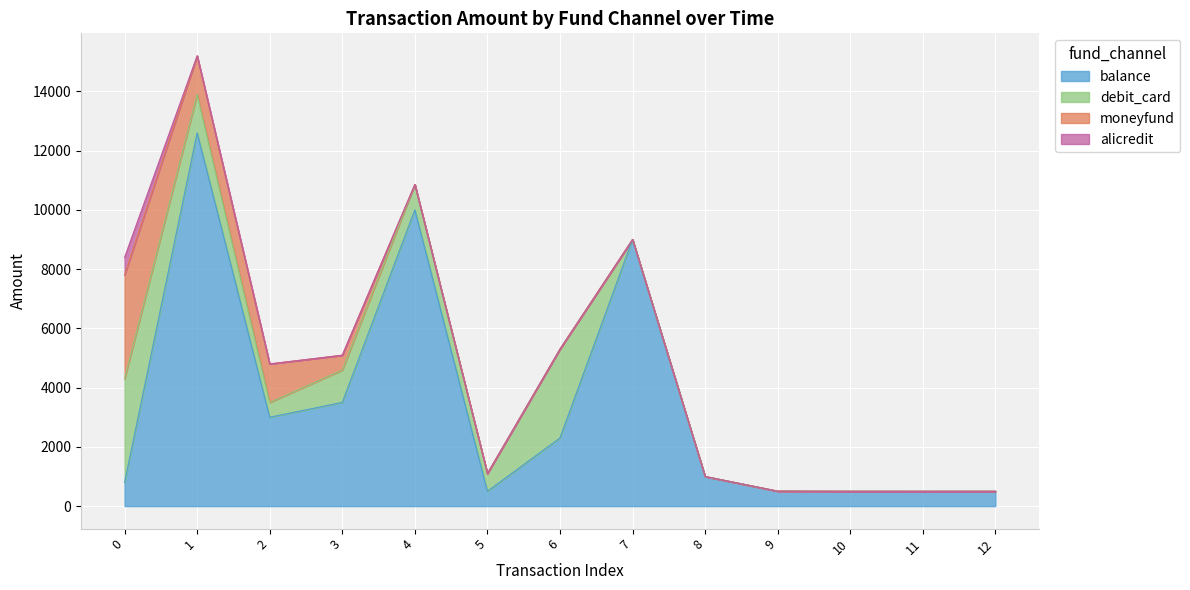

Reading left to right, what are all the values shown in this chart?

balance: 798.0	12600.0	3000.0	3500.0	10000.0	500.0	2300.0	9000.0	1000.0	505.0	500.5	500.0	500.5
debit_card: 3500.0	1300.0	500.0	1093.0	858.0	599.0	3000.0	0.0	0.0	0.0	0.0	0.0	0.0
moneyfund: 3500.0	1300.0	1300.0	500.5	0.0	0.0	0.0	0.0	0.0	0.0	0.0	0.0	0.0
alicredit: 598.0	0.0	0.0	0.0	0.0	0.0	0.0	0.0	0.0	0.0	0.0	0.0	0.0